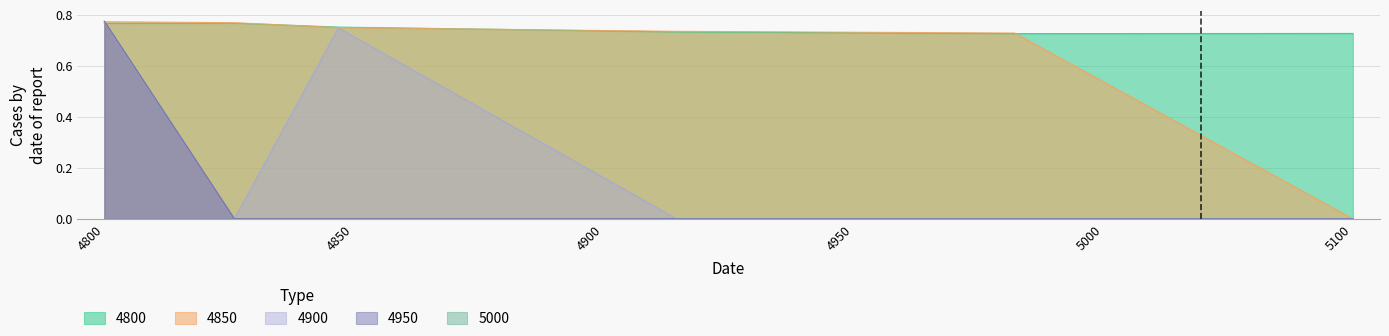

How many 4950 values are between 0 and 1?

6